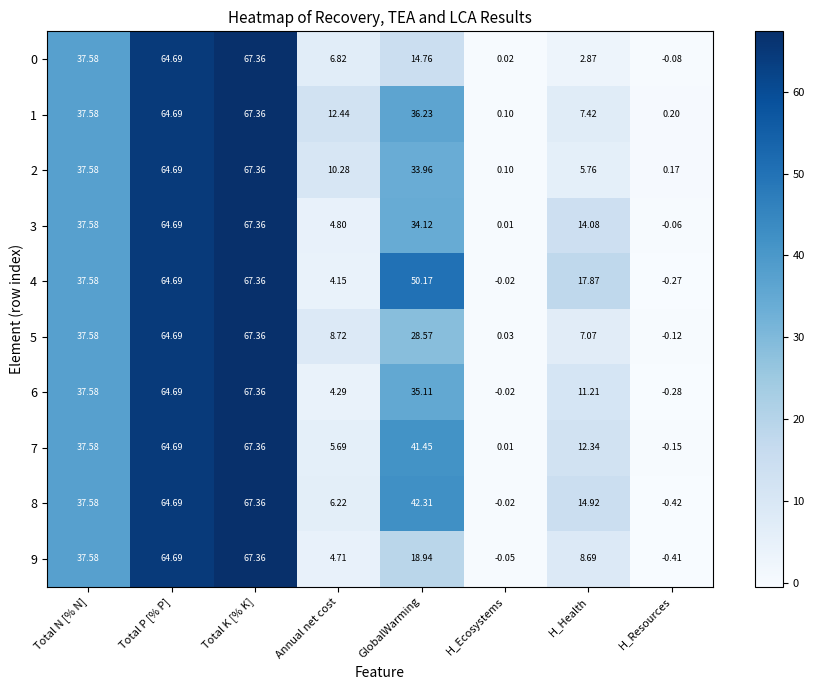

How many categories are shown in the chart?

8